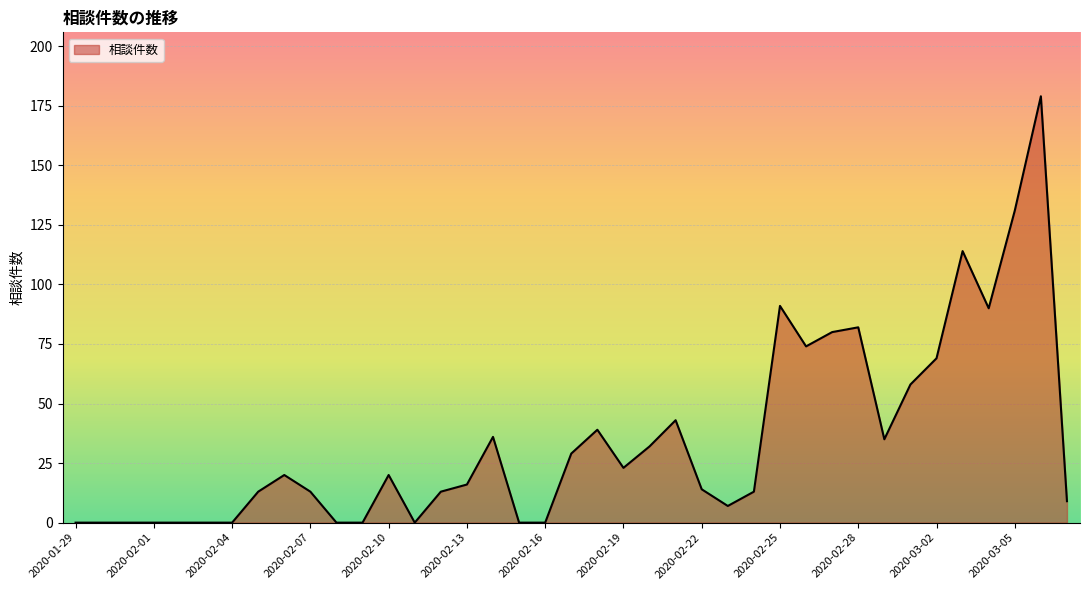

What is the maximum value shown in the chart?

179